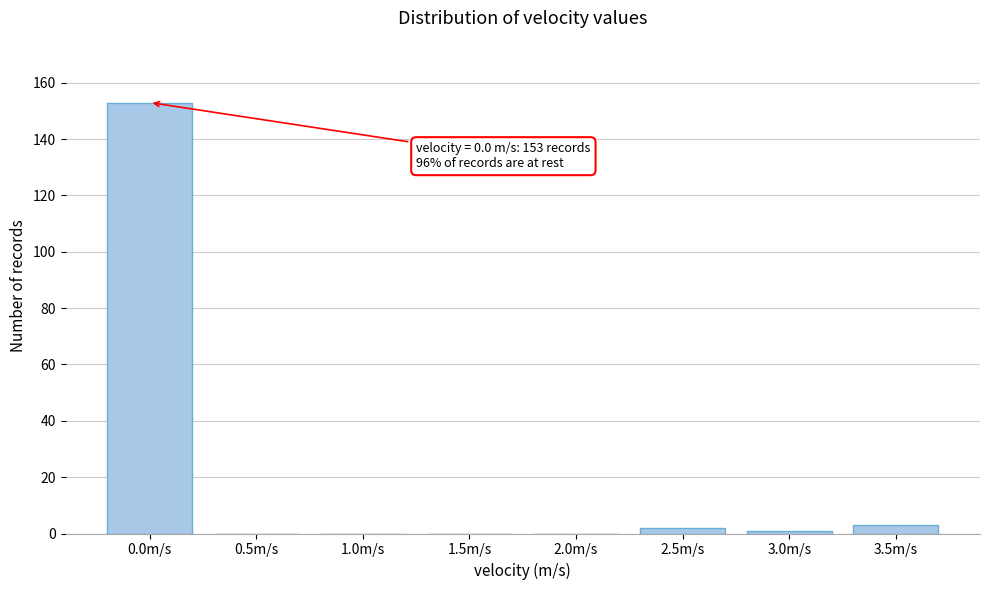

Reading left to right, what are all the values shown in this chart?

0.0m/s=153	0.5m/s=0	1.0m/s=0	1.5m/s=0	2.0m/s=0	2.5m/s=2	3.0m/s=1	3.5m/s=3